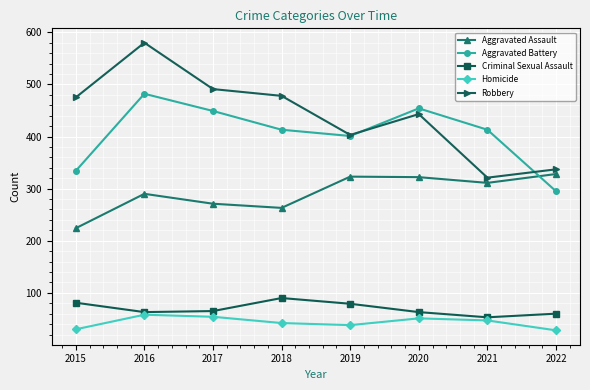

Does the chart display data point markers on the line(s)?

Yes